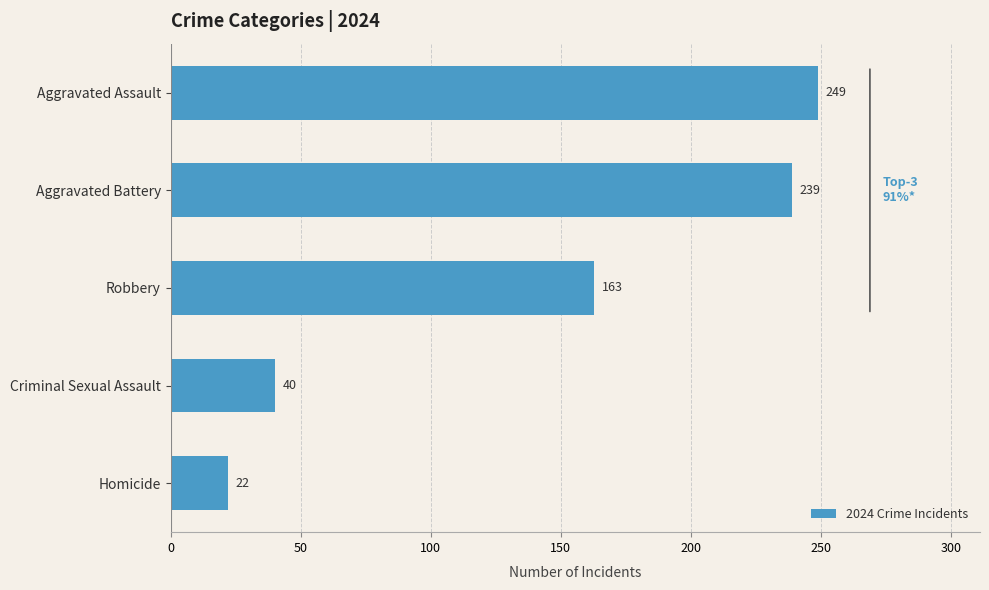

What is the average value?

143